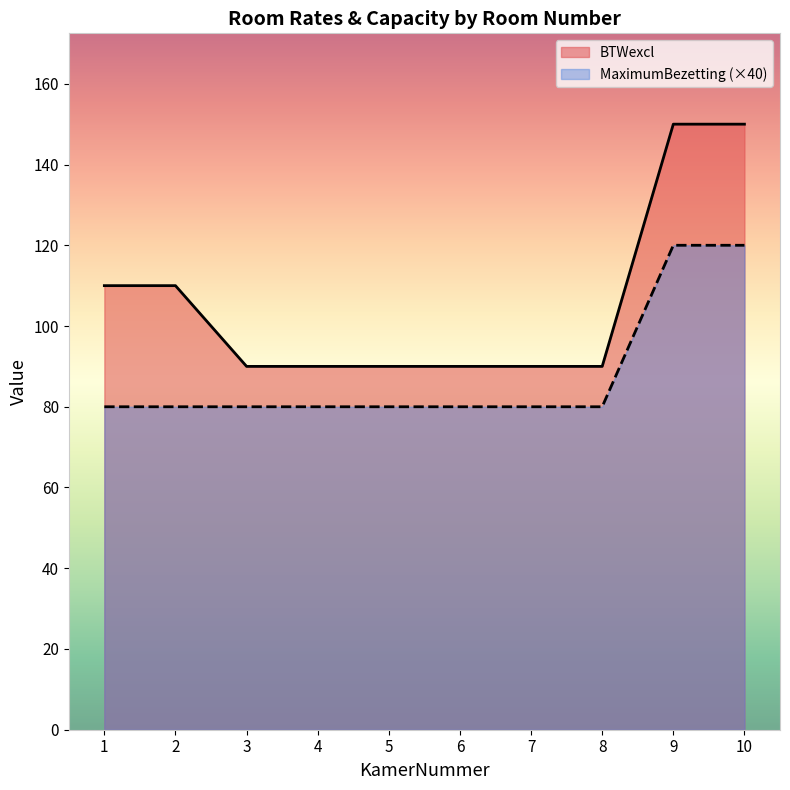

The MaximumBezetting series shows 31 at 1. True or false?

False